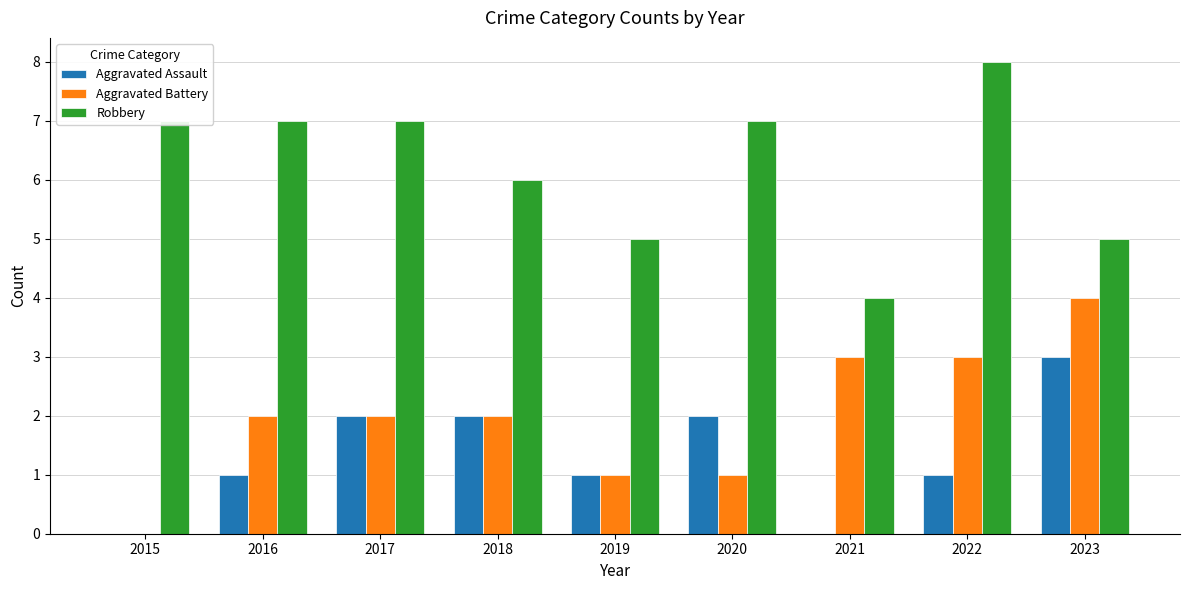

What is the sum of the Robbery values at 2016 and 2015?

14